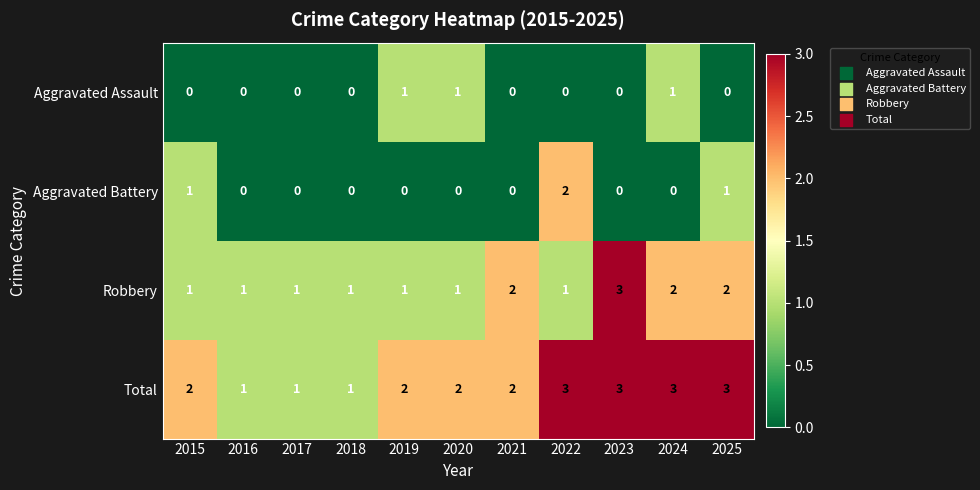

What is the sum of all Aggravated Battery values?

4